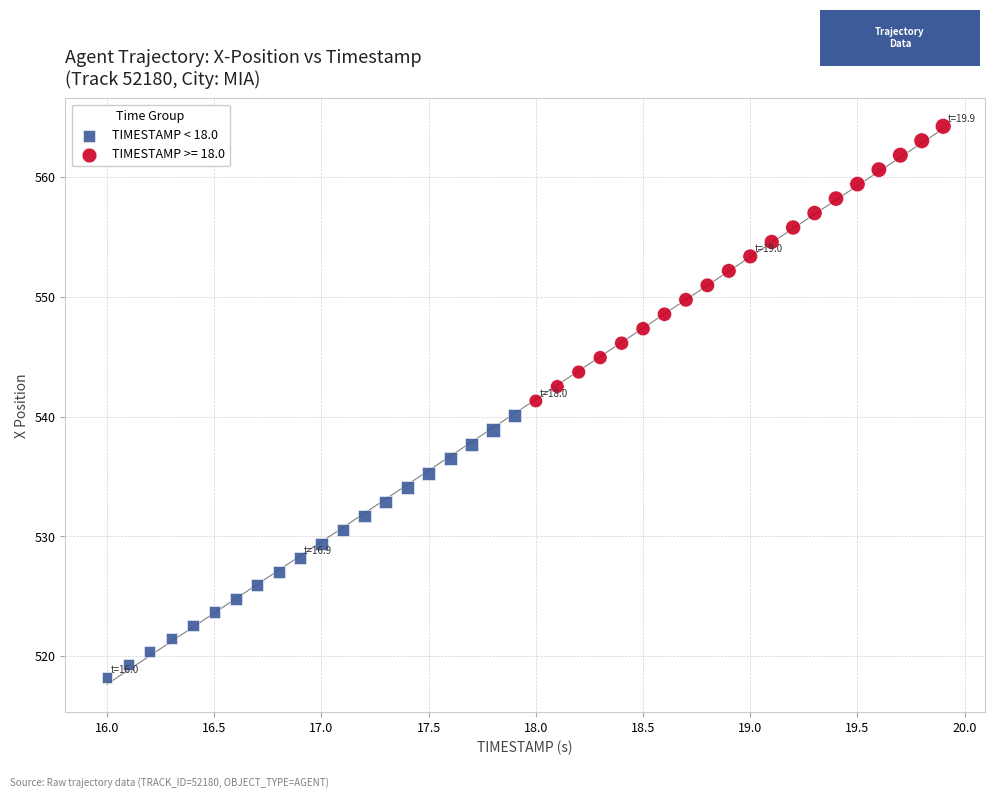

Which series contains the lowest Y value?

TIMESTAMP < 18.0